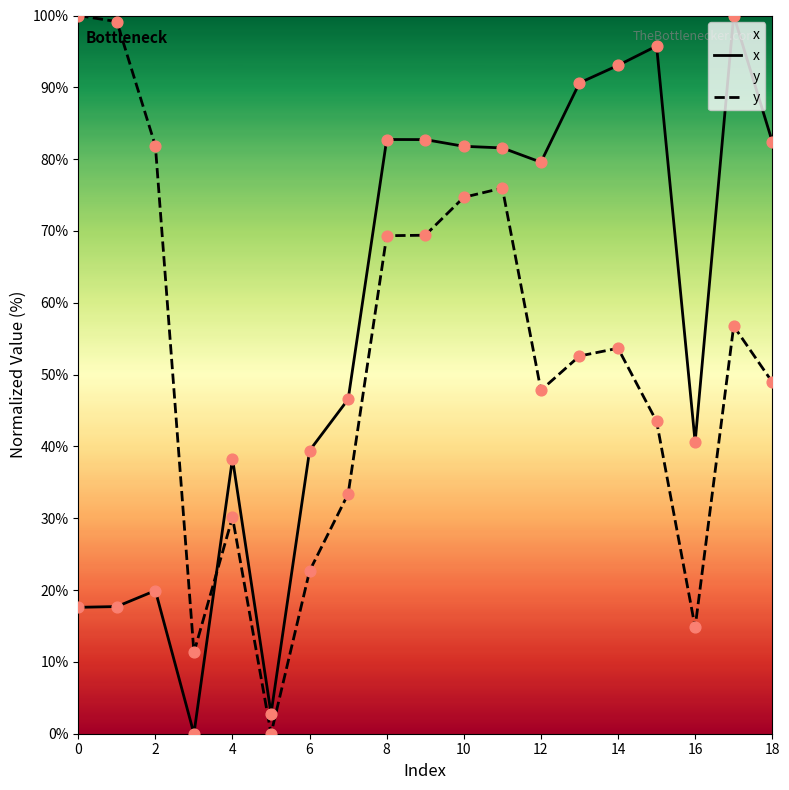

Which series contains the highest Y value?

x